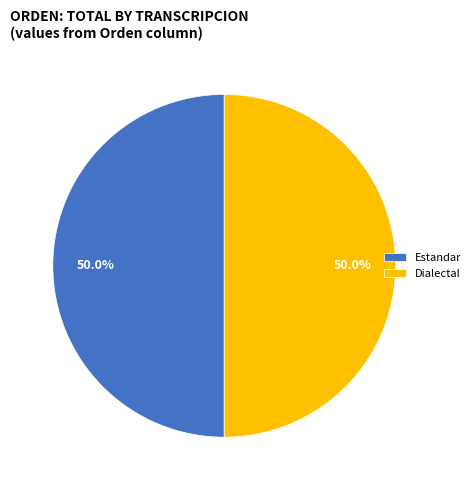

Approximately how many times larger is the value at Dialectal compared to Estandar?

1.0